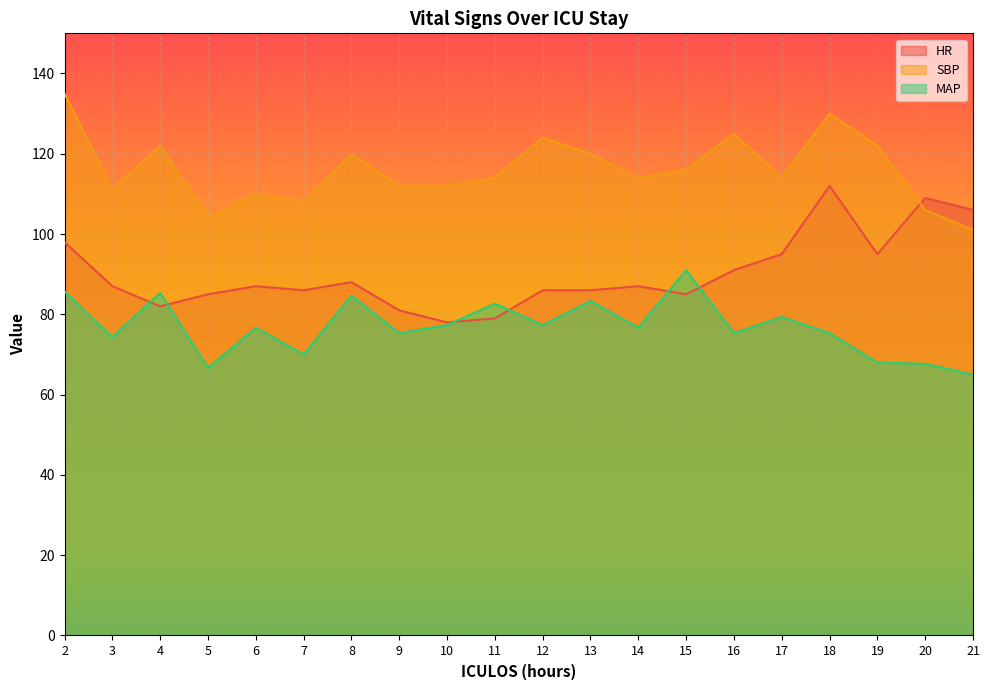

What is the total value across all series at 19?

285.0